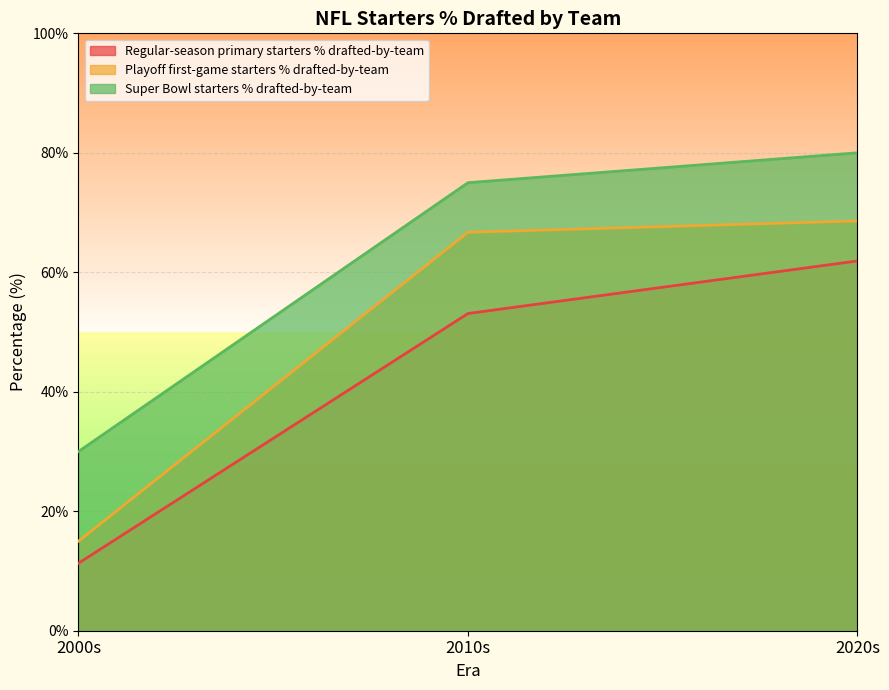

What are all the series names shown in the legend?

Regular-season primary starters % drafted-by-team, Playoff first-game starters % drafted-by-team, Super Bowl starters % drafted-by-team